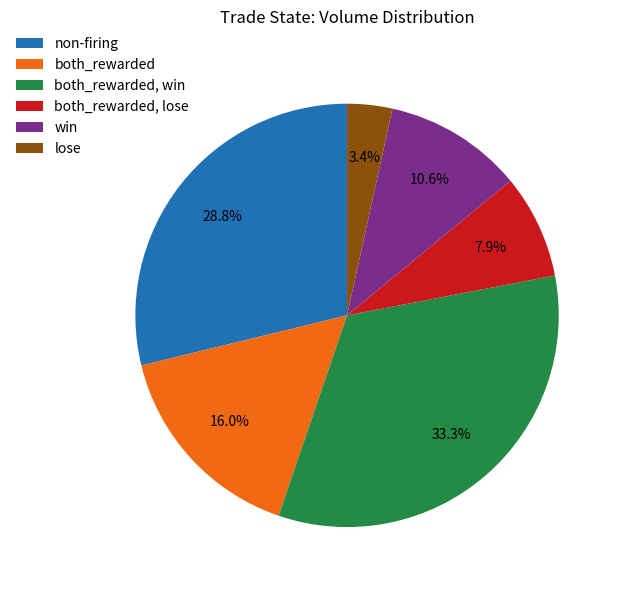

Count the number of slices in the pie.

6